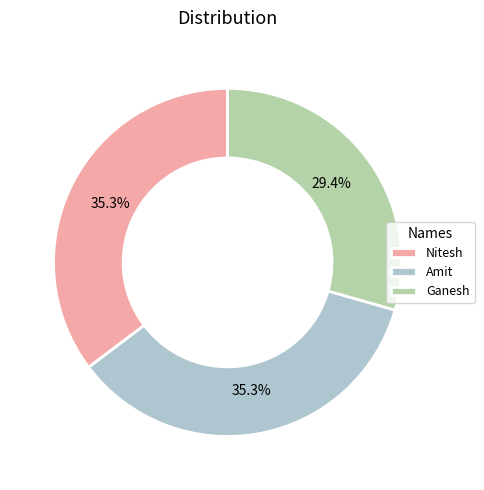

To the nearest percent, what is the difference between the Ganesh and Amit slice percentages?

6%